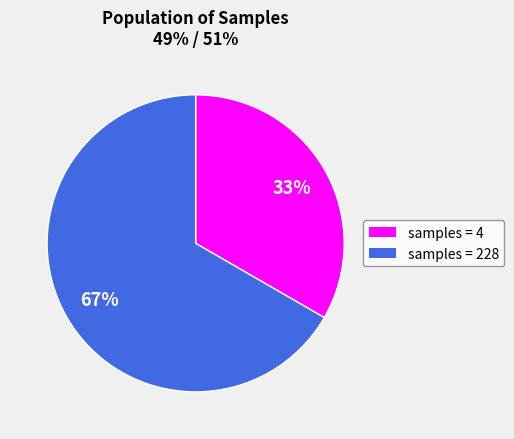

Does any single category account for the majority?

Yes